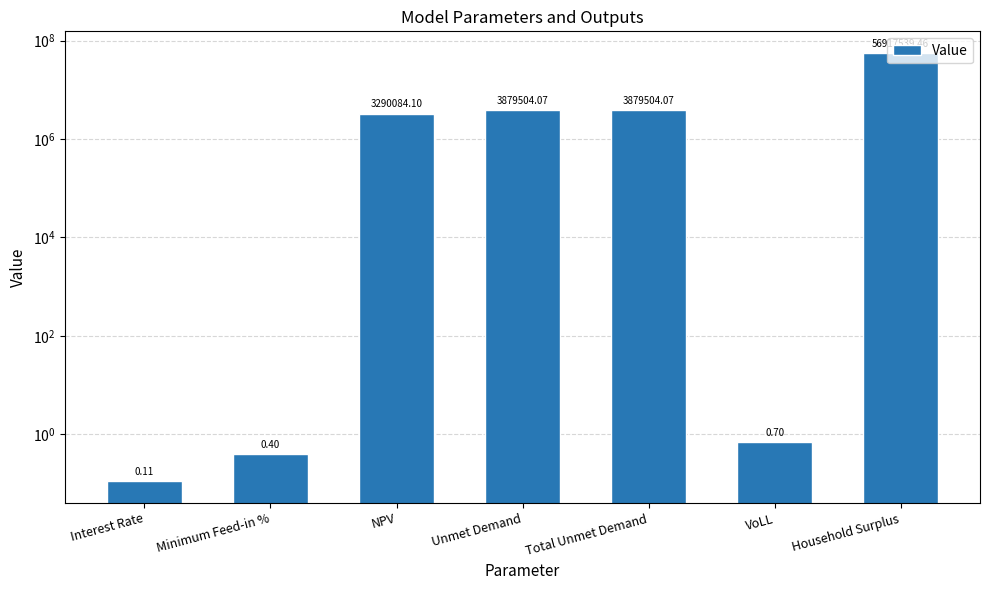

Which category has the highest value across all series?

Household Surplus